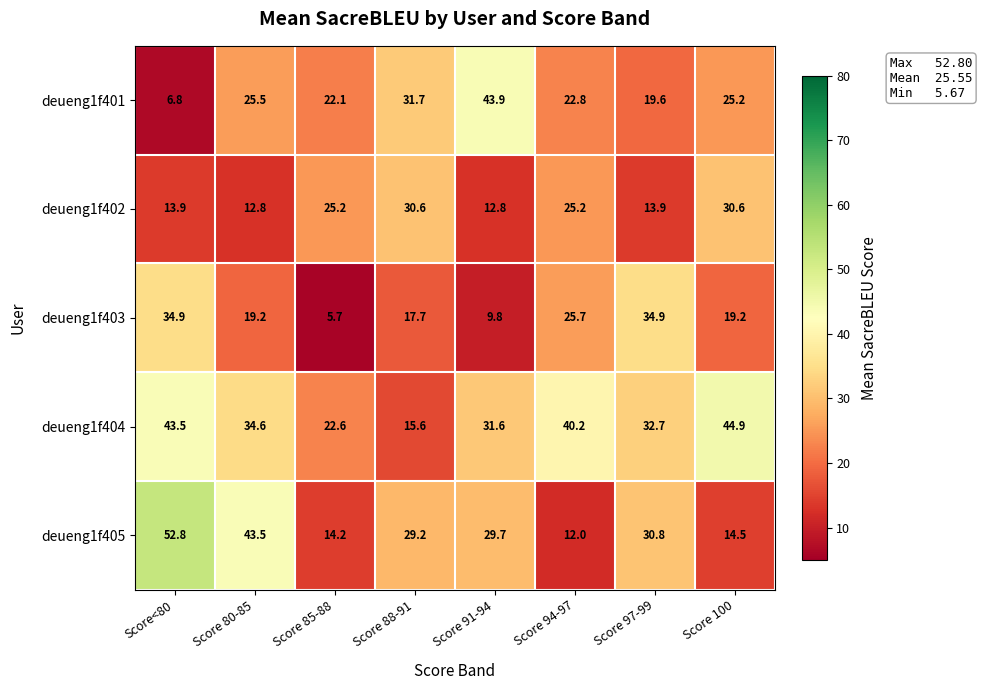

What is the sum of all deueng1f403 values?

167.1